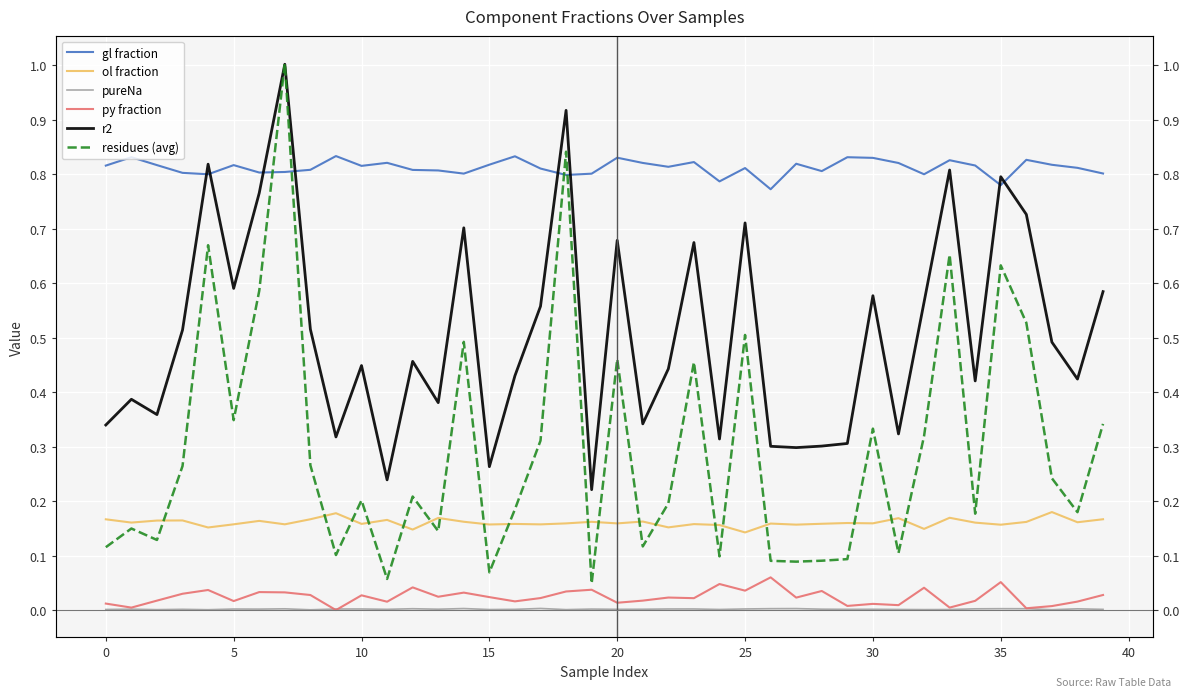

How many interior local valleys does the ol fraction series have?

15